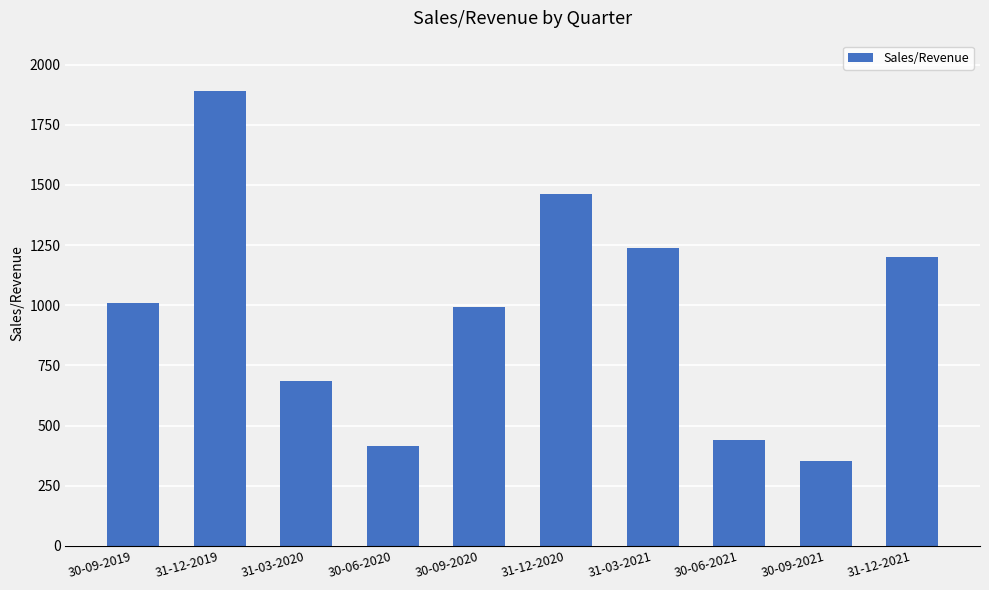

Reading left to right, extract all data points from this chart.

1008.0	1892.0	686.0	417.0	993.0	1461.7	1238.0	441.0	352.0	1200.0